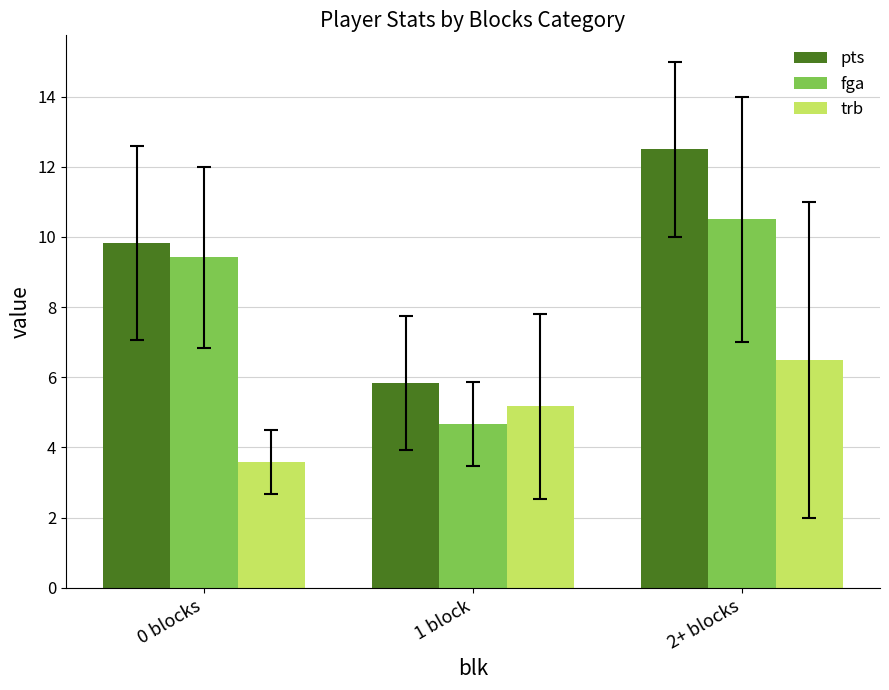

What value does the fga series have at 2+ blocks?

10.5